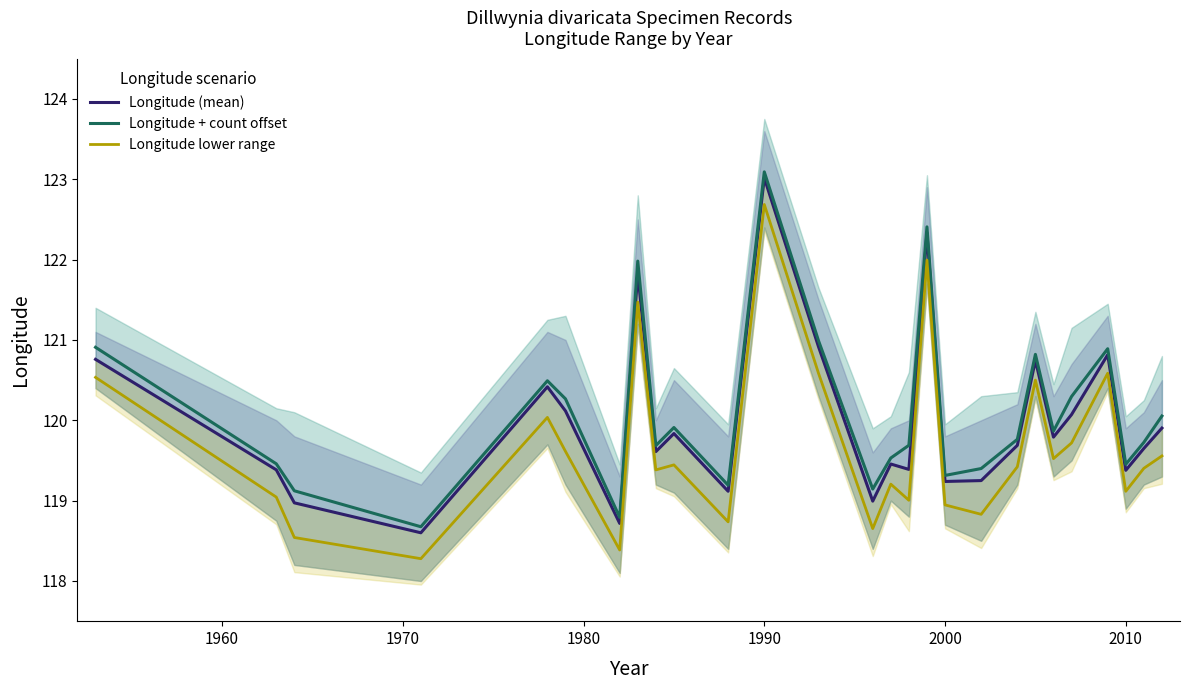

True or false: Longitude lower range and Longitude + count offset intersect in this chart.

False